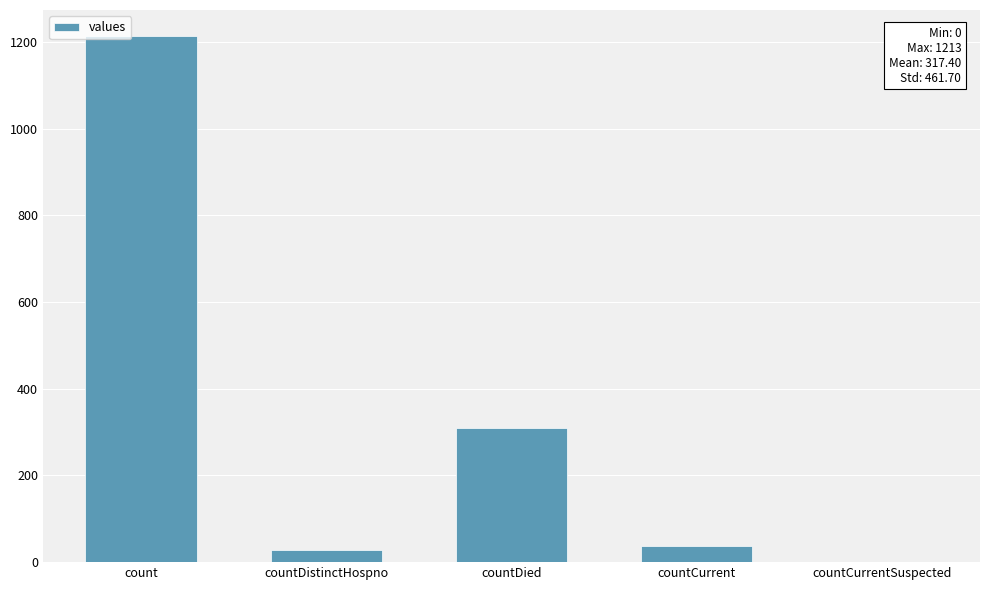

The value at count is 1213. True or false?

True